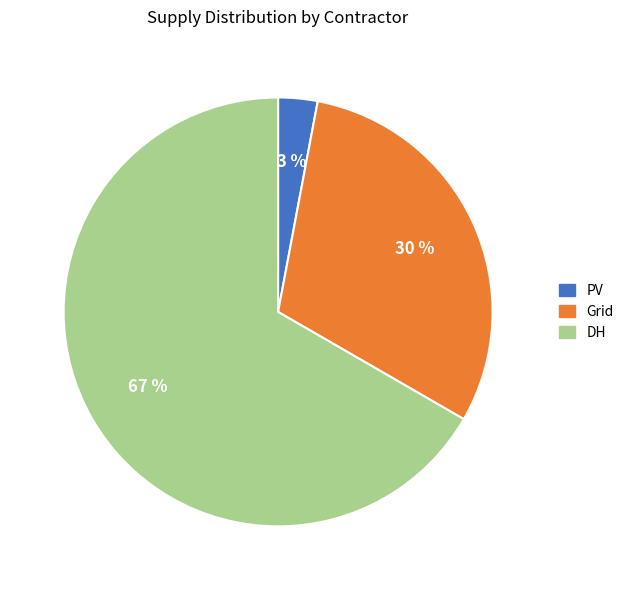

To the nearest percent, what percentage of the pie is DH?

67%